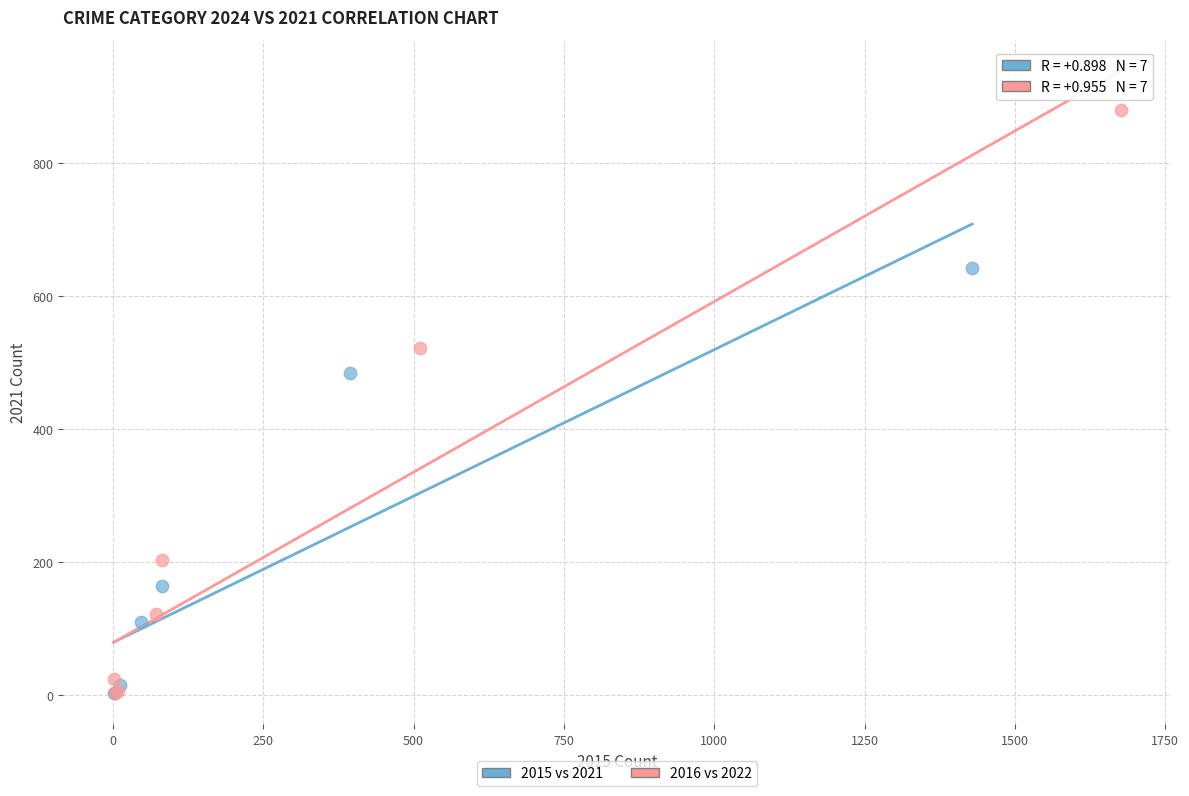

Which series has the largest Y range (max minus min)?

2016 vs 2022